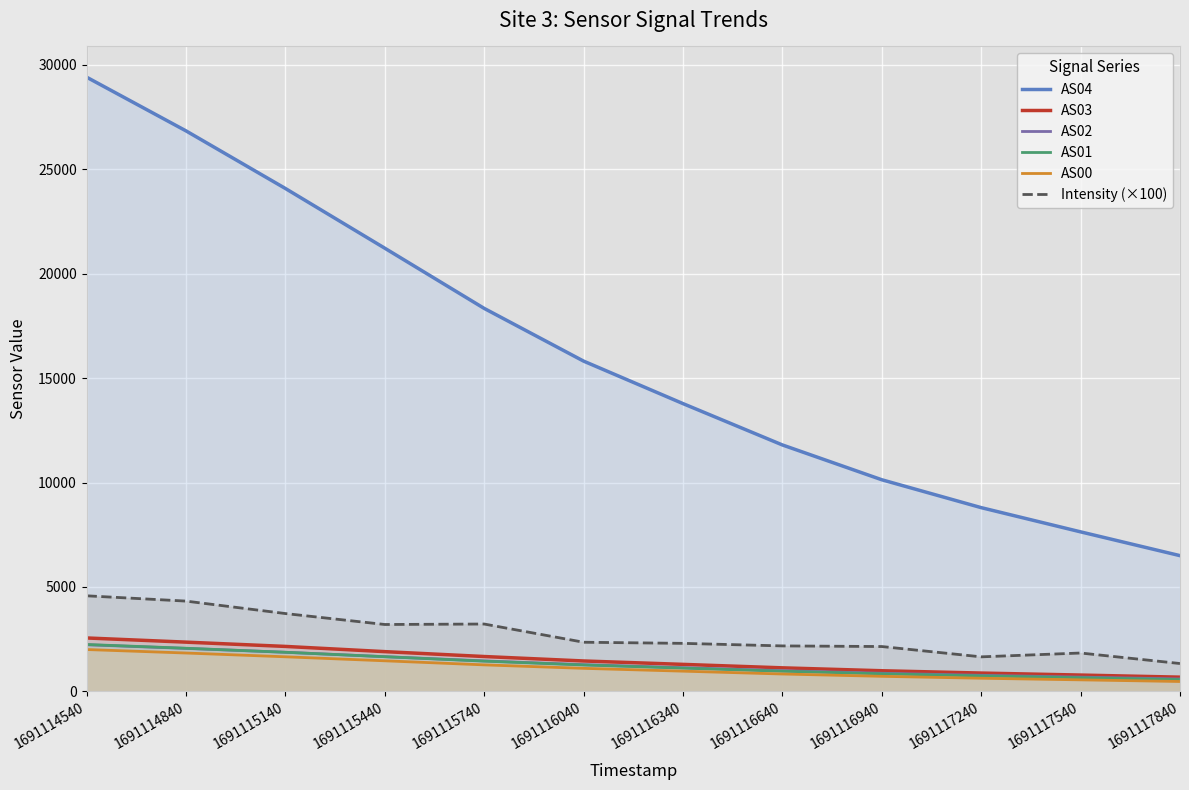

Where is AS02 nearest to the value 1412?

1691115740